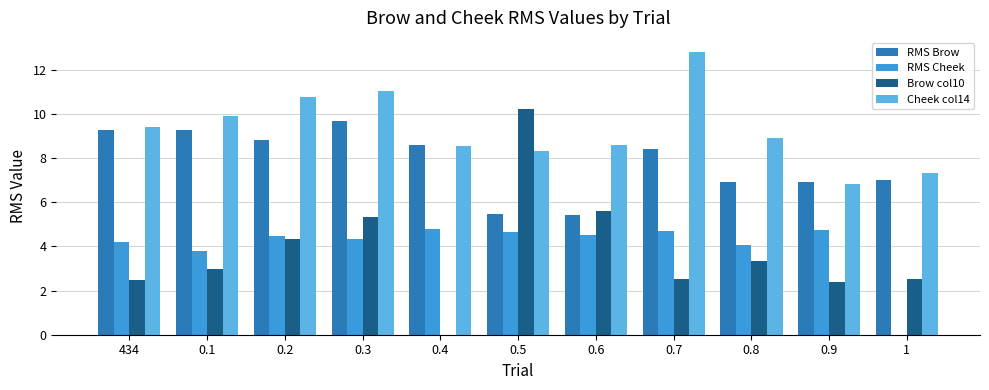

Which series has the largest total across all categories?

Cheek col14